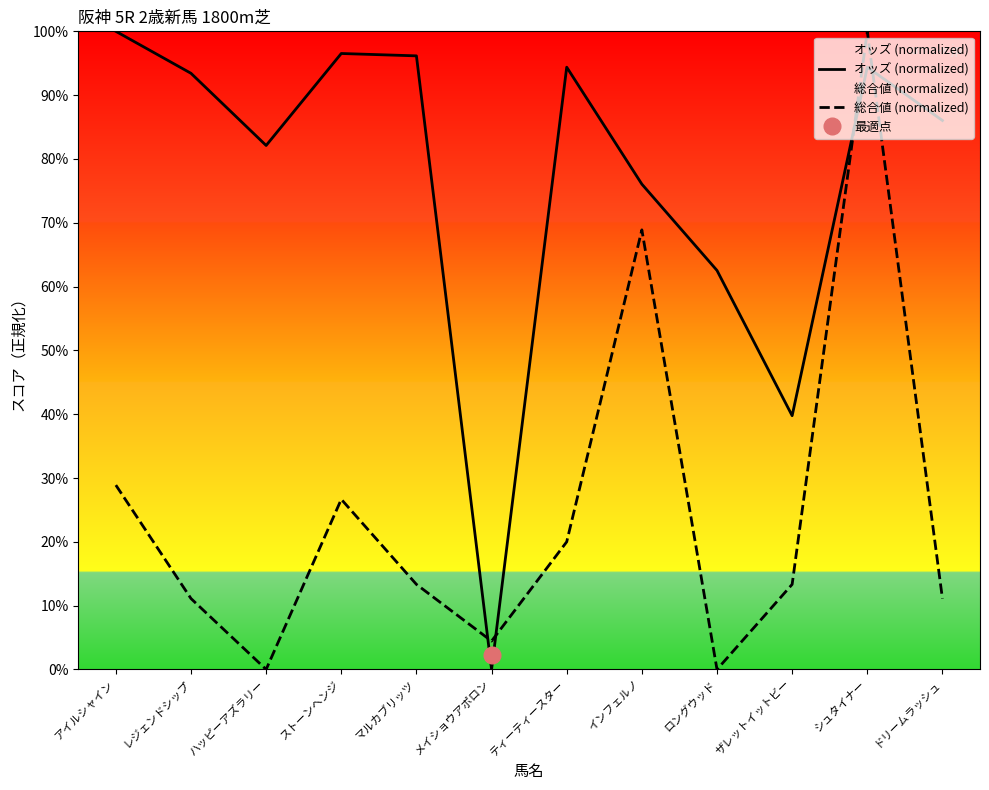

In 総合値 (normalized), how many points are lower than both neighbors (excluding endpoints)?

3